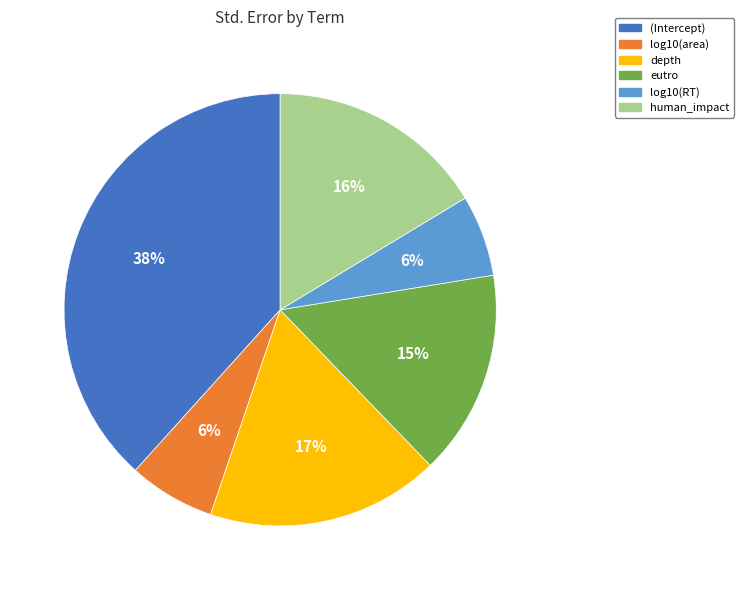

To the nearest percent, what percentage of the pie is log10(RT)?

6%